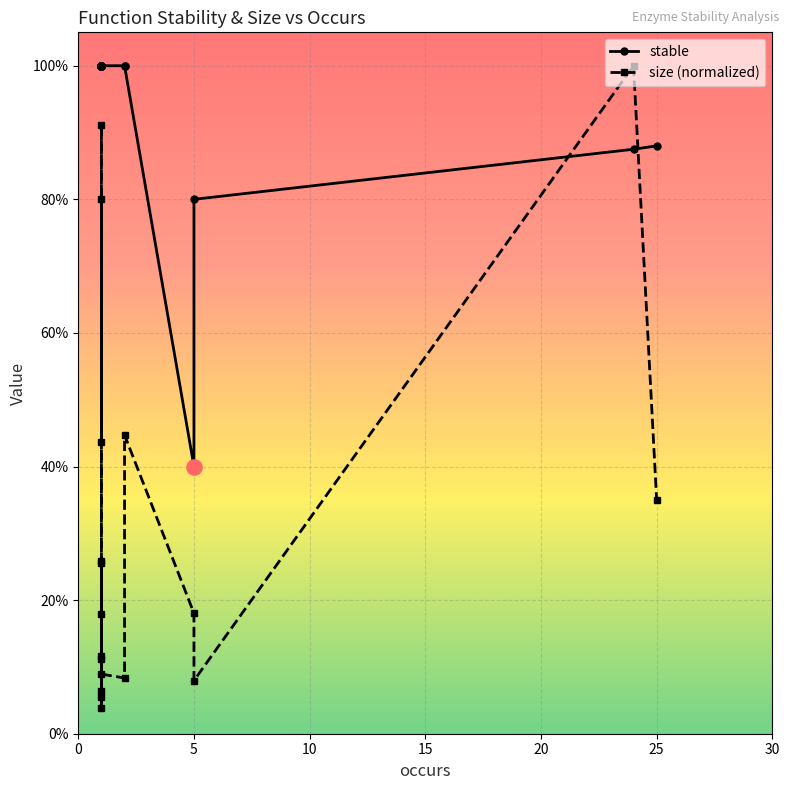

At how many categories does at least one series exceed 0?

18